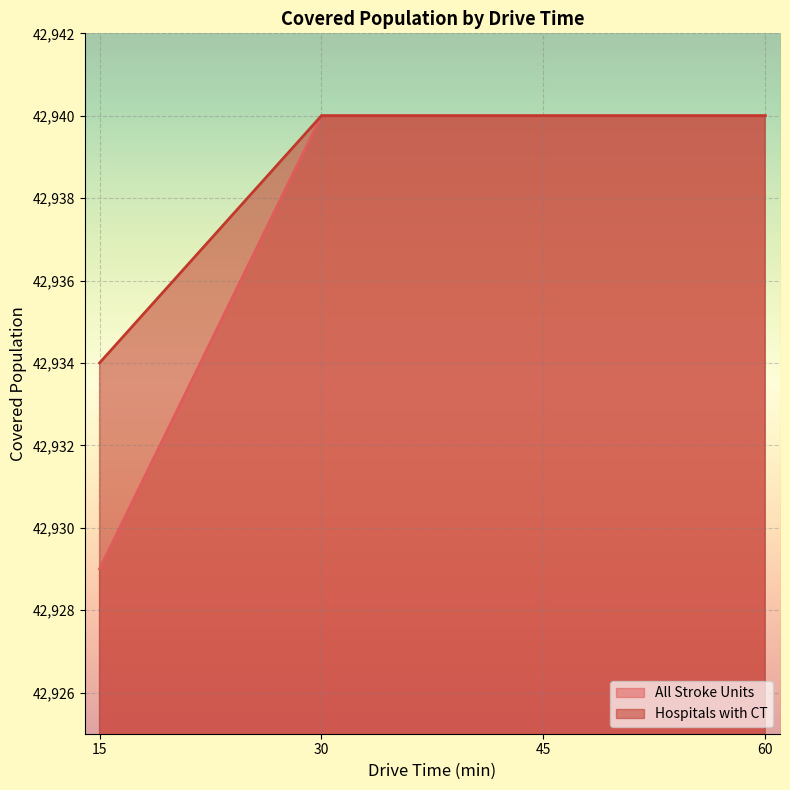

True or false: Hospitals with CT and All Stroke Units cross at least once.

False